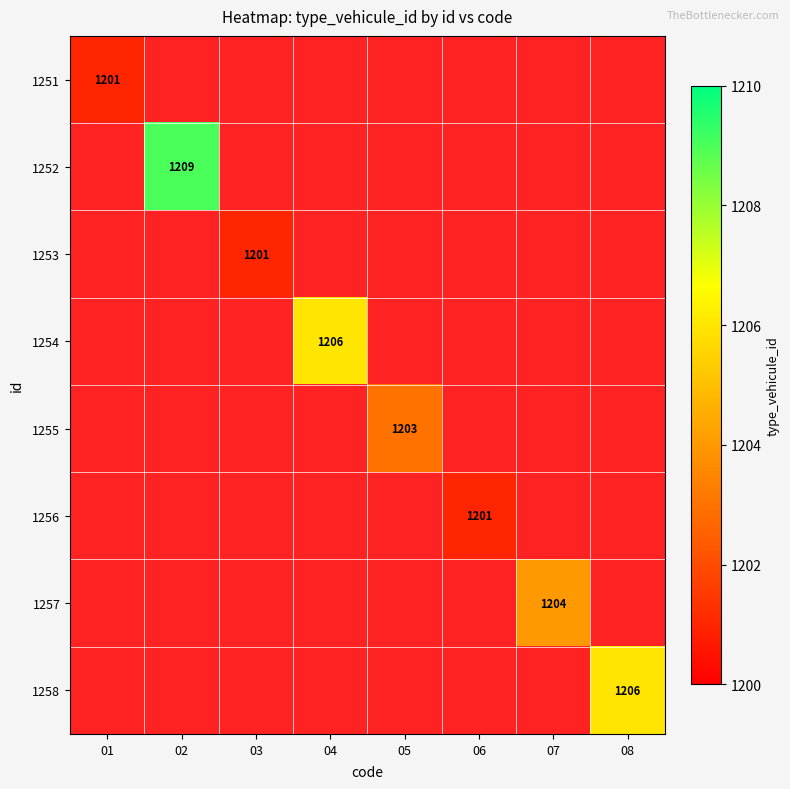

At how many categories does at least one series exceed 1207?

1